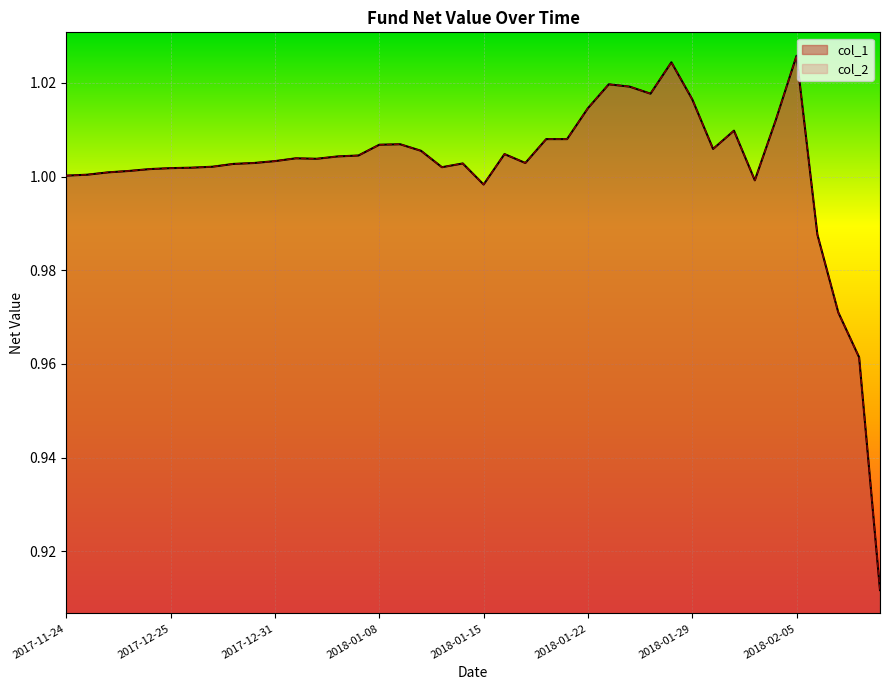

At which label does col_1 reach its minimum?

2018-02-09